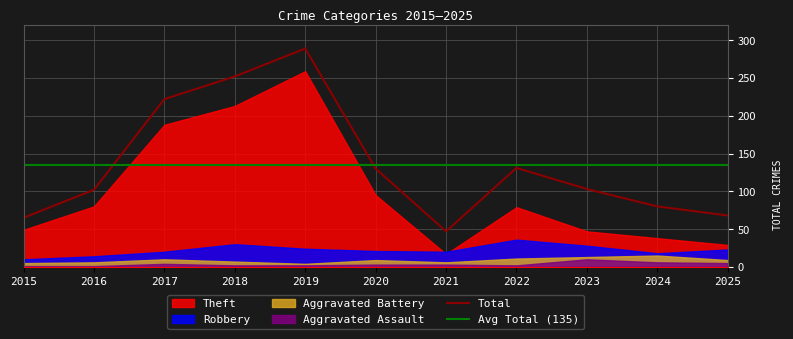

What is the value of the Robbery point at the 9th from the left?

28